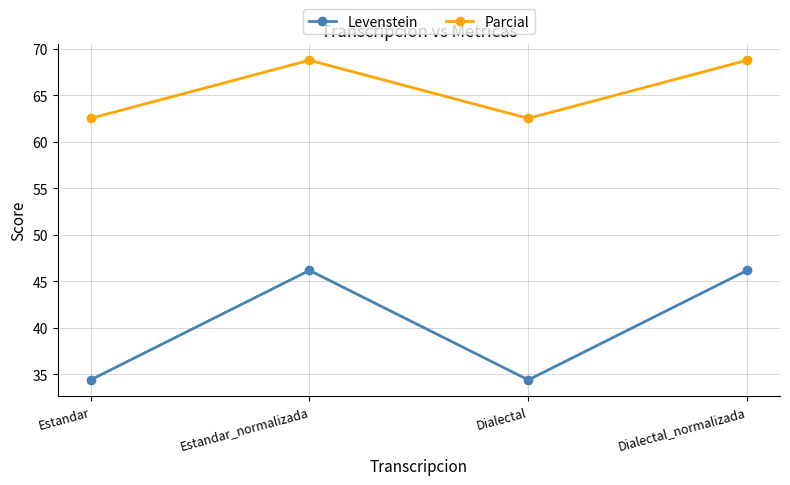

The Levenstein series shows 15.5 at Estandar. True or false?

False